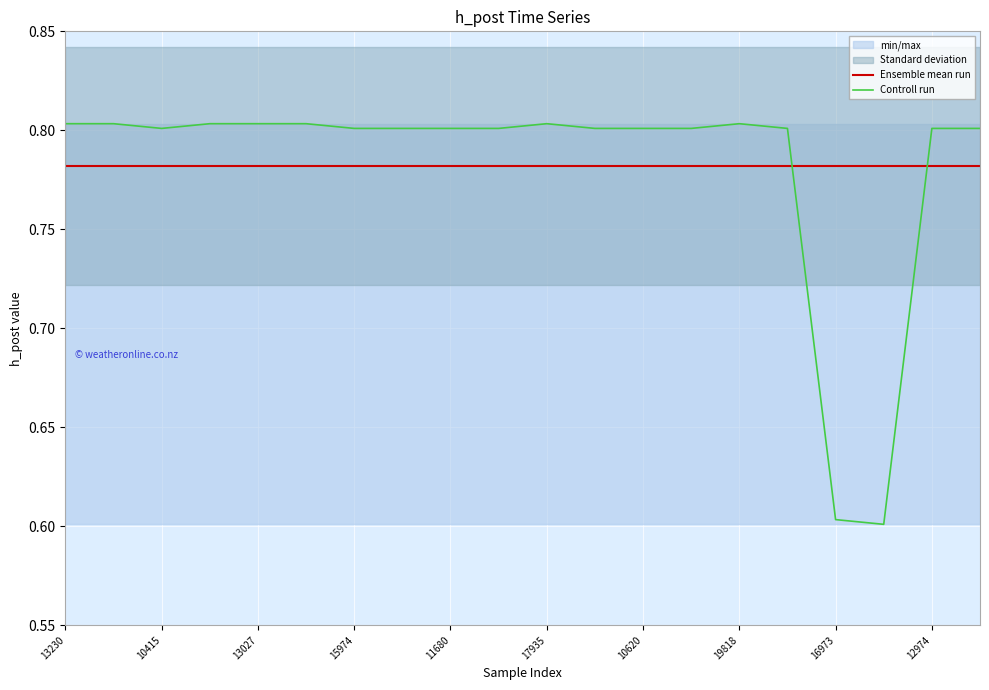

Is the value of Ensemble mean run at 13230 greater than the value of Controll run at 16973?

Yes